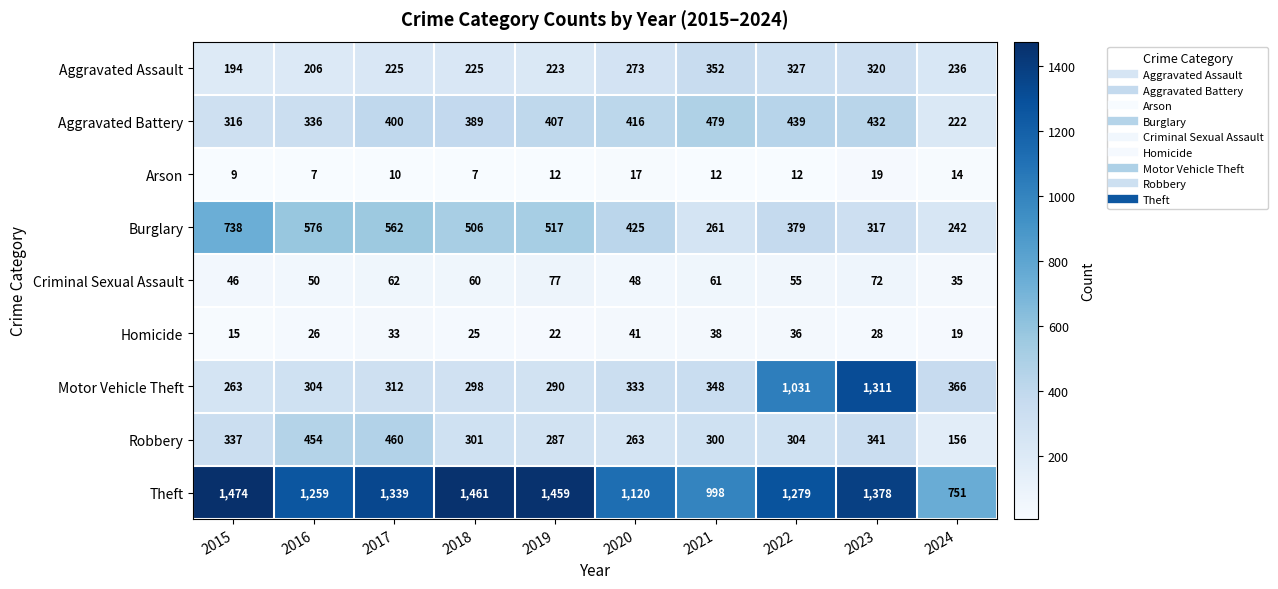

What is the difference between the maximum and second lowest values in the Motor Vehicle Theft series?

1021